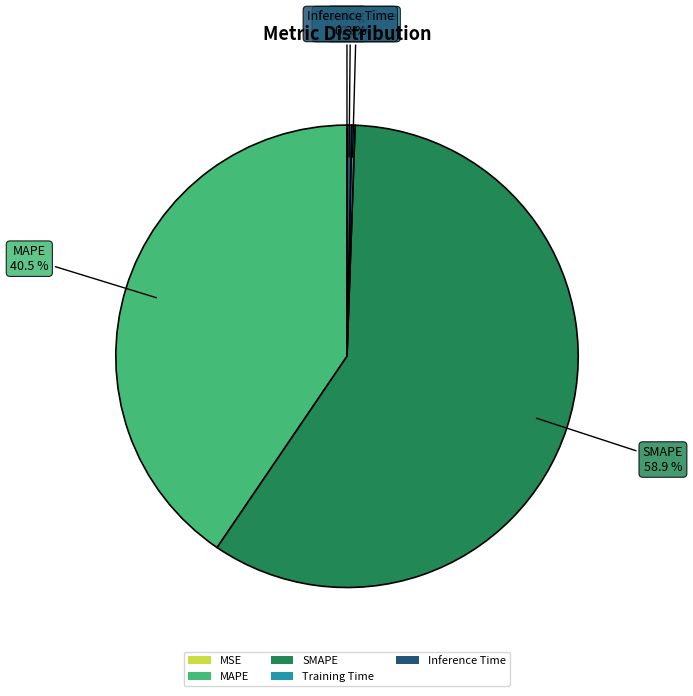

Is there any slice that represents more than half of the pie?

Yes